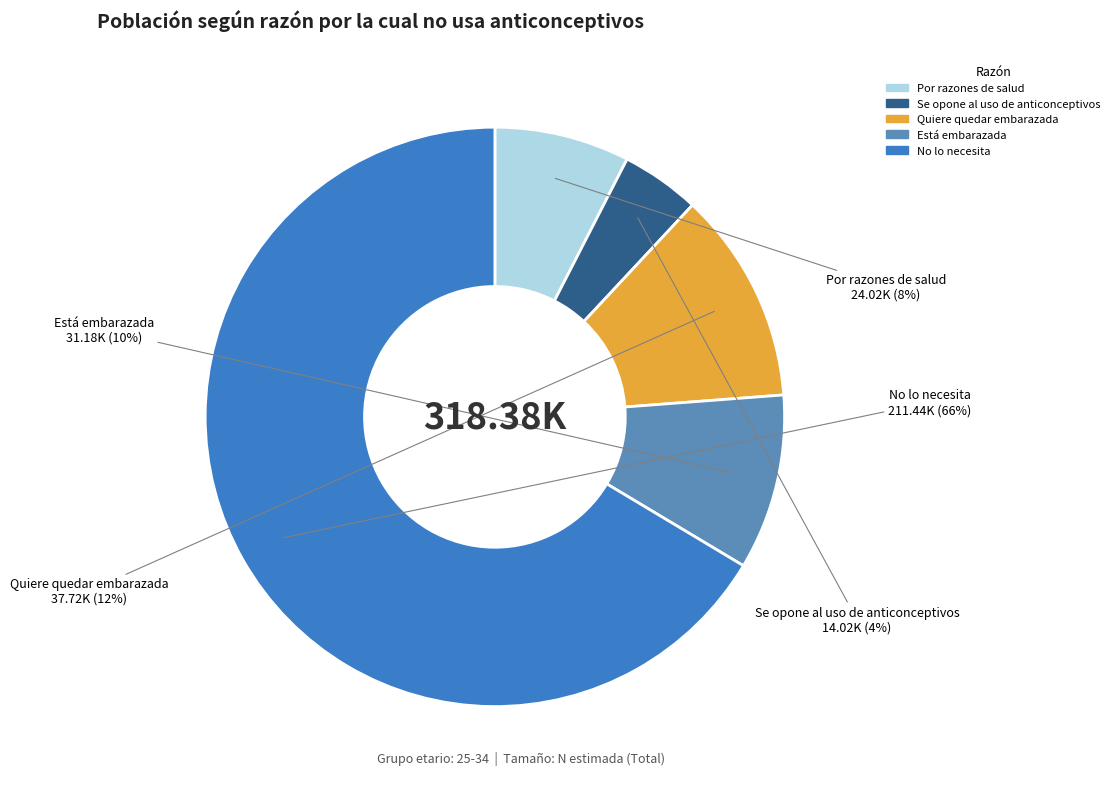

To the nearest percent, what is the combined percentage of Se opone al uso de anticonceptivos and Por razones de salud?

12%